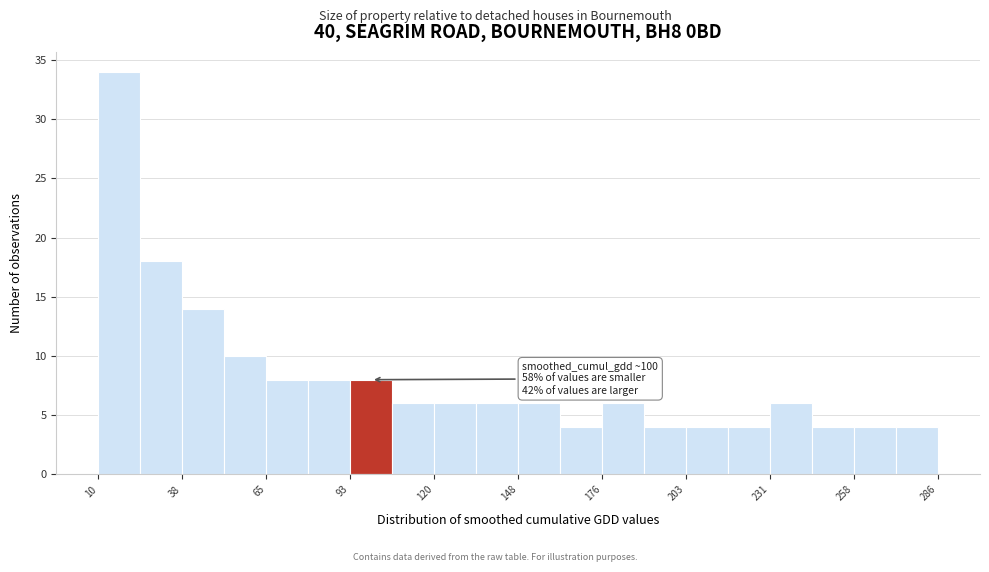

Read against the x-axis, roughly where is the centre of the tallest bar?

15